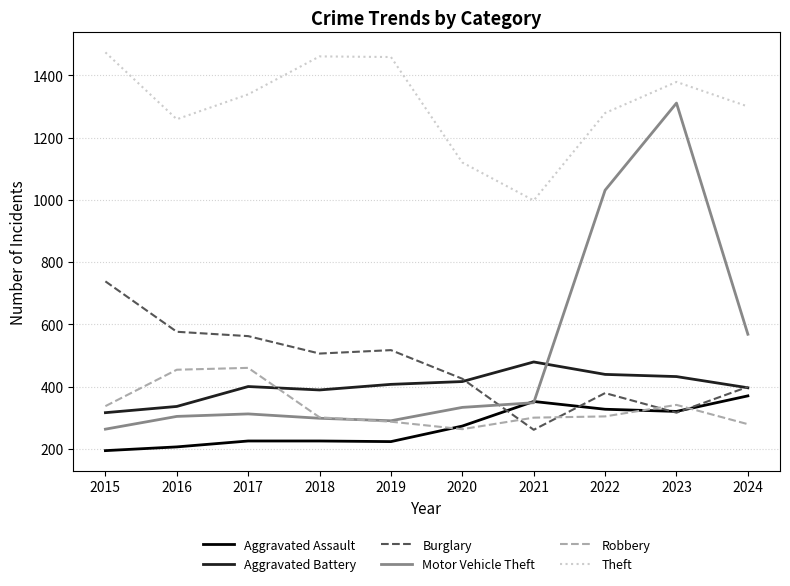

The value of Theft at 2021 is 998. True or false?

True